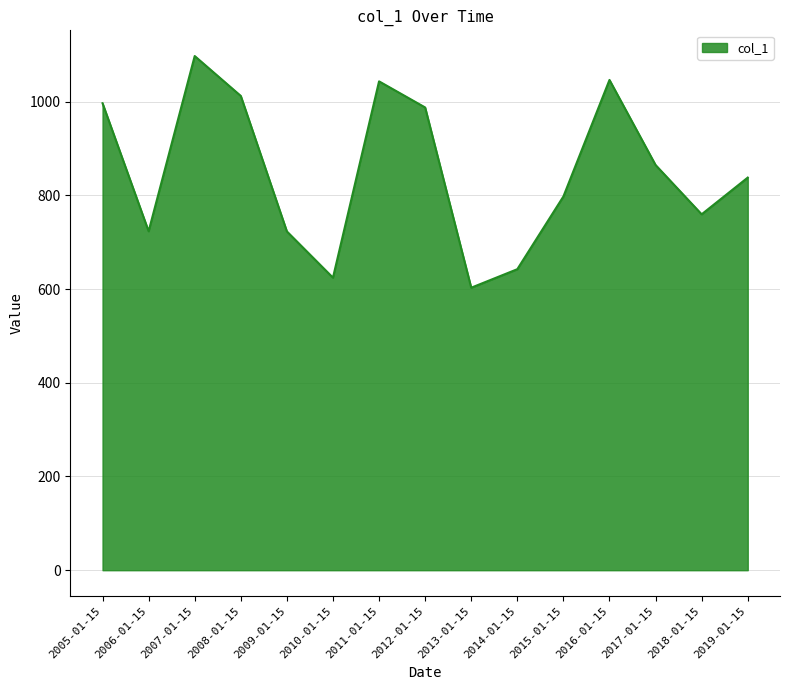

Count the number of data series in this chart.

1